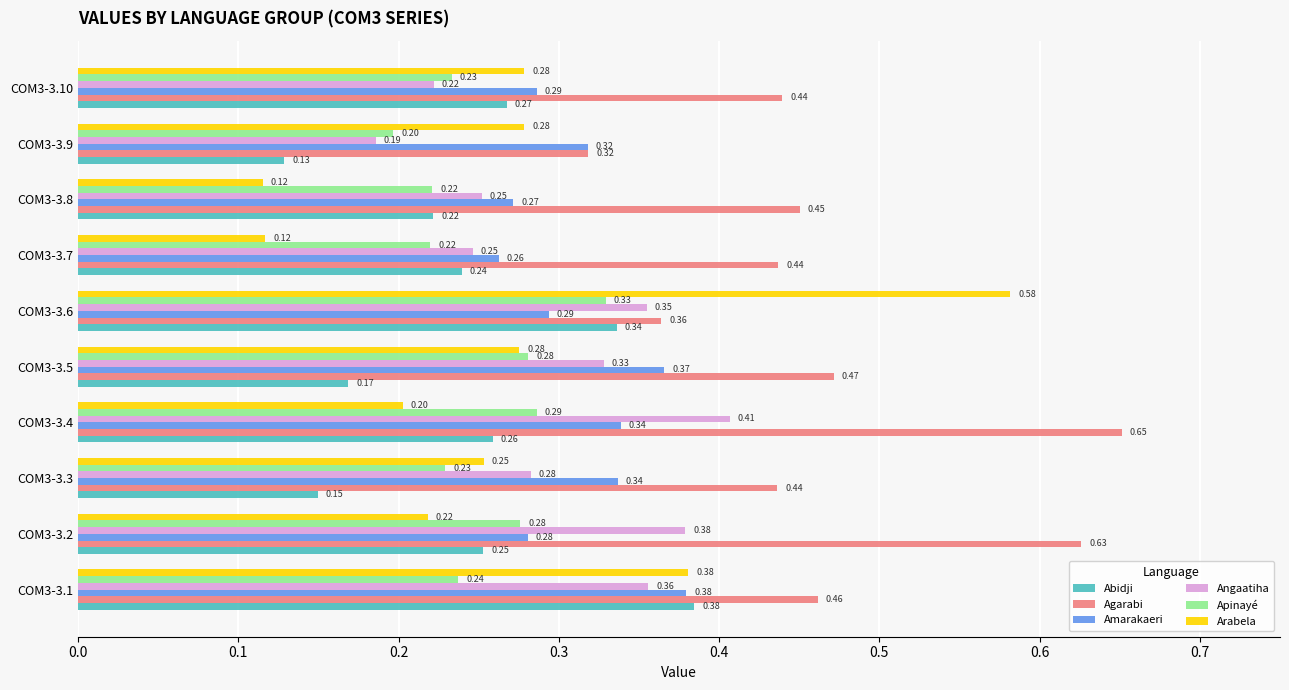

Is the value of Angaatiha at COM3-3.9 greater than the value of Abidji at COM3-3.8?

No